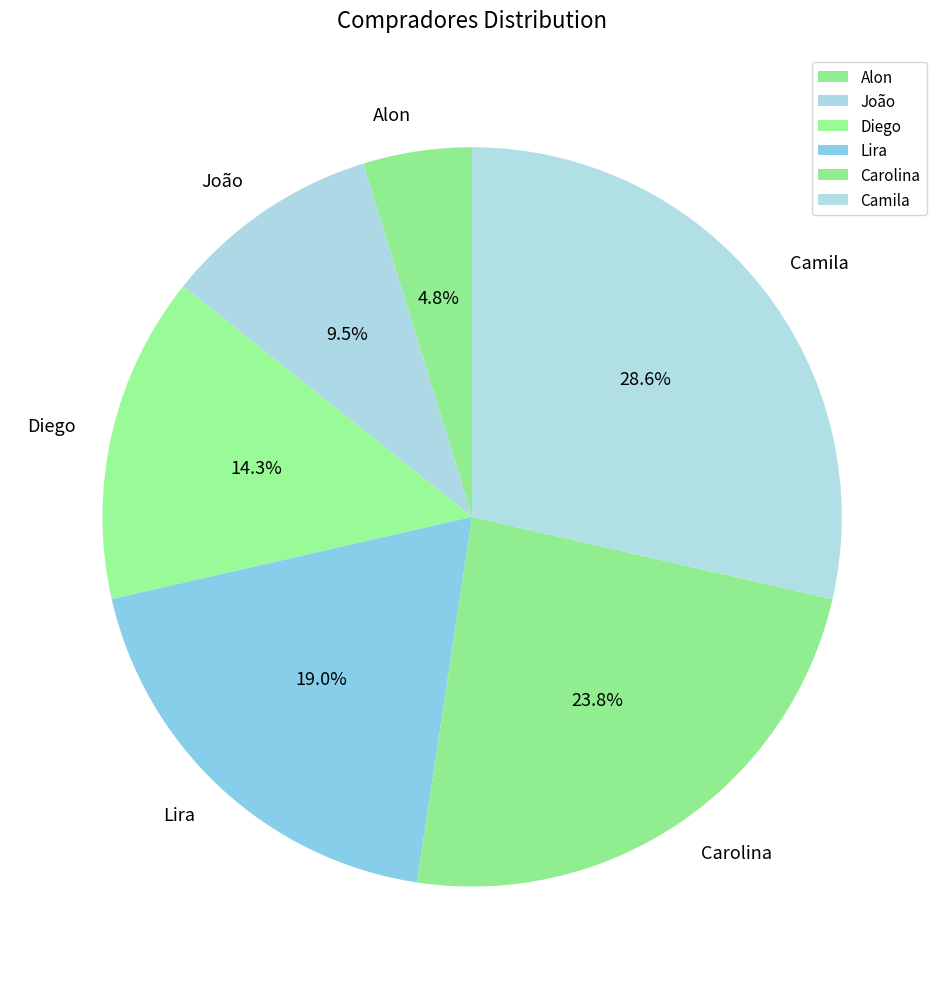

Rank the categories by value from lowest to highest.

Alon, João, Diego, Lira, Carolina, Camila